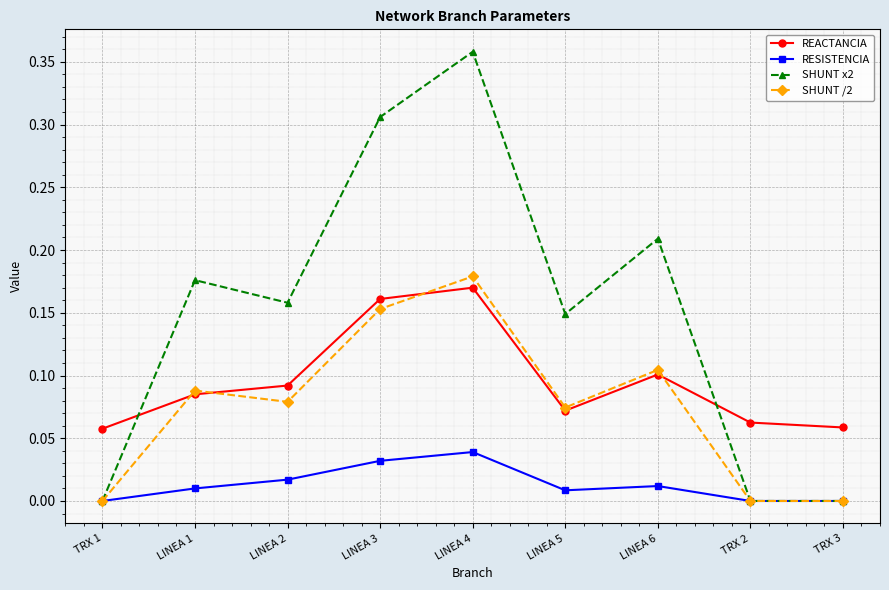

Which series has the widest spread of values?

SHUNT x2